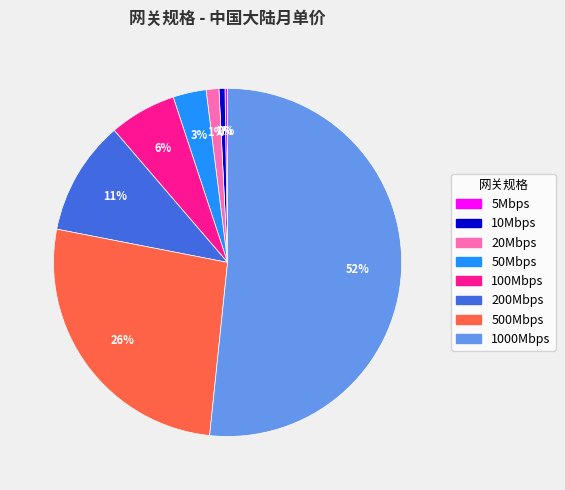

Is the sum of 10Mbps and 20Mbps greater than half?

No